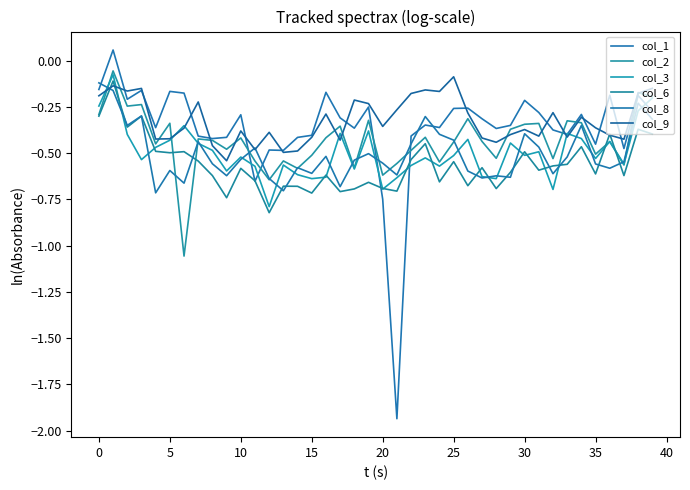

Reading left to right, list all the values displayed in this chart.

col_1: -0.2	0.1	-0.2	-0.2	-0.4	-0.2	-0.2	-0.4	-0.4	-0.4	-0.3	-0.7	-0.5	-0.5	-0.4	-0.4	-0.2	-0.3	-0.4	-0.3	-0.7	-1.9	-0.4	-0.3	-0.4	-0.3	-0.3	-0.3	-0.4	-0.3	-0.2	-0.3	-0.4	-0.4	-0.3	-0.5	-0.2	-0.5	-0.2	-0.3
col_2: -0.3	-0.1	-0.2	-0.2	-0.4	-0.3	-1.1	-0.4	-0.4	-0.5	-0.4	-0.5	-0.6	-0.5	-0.6	-0.5	-0.4	-0.4	-0.6	-0.3	-0.6	-0.6	-0.5	-0.4	-0.5	-0.4	-0.3	-0.4	-0.5	-0.4	-0.3	-0.3	-0.5	-0.3	-0.3	-0.5	-0.4	-0.6	-0.2	-0.2
col_3: -0.2	-0.1	-0.4	-0.5	-0.5	-0.4	-0.4	-0.4	-0.5	-0.6	-0.5	-0.6	-0.8	-0.6	-0.6	-0.6	-0.6	-0.4	-0.6	-0.4	-0.7	-0.6	-0.6	-0.5	-0.6	-0.5	-0.4	-0.6	-0.6	-0.4	-0.5	-0.5	-0.7	-0.4	-0.4	-0.5	-0.4	-0.6	-0.3	-0.2
col_6: -0.3	-0.1	-0.4	-0.3	-0.5	-0.5	-0.5	-0.5	-0.6	-0.7	-0.6	-0.6	-0.8	-0.7	-0.7	-0.7	-0.6	-0.7	-0.7	-0.7	-0.7	-0.7	-0.5	-0.4	-0.7	-0.5	-0.7	-0.6	-0.7	-0.6	-0.5	-0.6	-0.6	-0.6	-0.5	-0.6	-0.4	-0.6	-0.4	-0.4
col_8: -0.1	-0.2	-0.3	-0.3	-0.7	-0.6	-0.7	-0.4	-0.6	-0.6	-0.5	-0.5	-0.6	-0.7	-0.6	-0.6	-0.5	-0.7	-0.5	-0.5	-0.6	-0.6	-0.4	-0.3	-0.4	-0.4	-0.6	-0.6	-0.6	-0.6	-0.4	-0.5	-0.6	-0.5	-0.4	-0.6	-0.6	-0.5	-0.2	-0.3
col_9: -0.2	-0.1	-0.2	-0.1	-0.4	-0.4	-0.4	-0.2	-0.5	-0.5	-0.4	-0.5	-0.4	-0.5	-0.5	-0.4	-0.3	-0.4	-0.2	-0.2	-0.4	-0.3	-0.2	-0.2	-0.2	-0.1	-0.3	-0.4	-0.4	-0.4	-0.4	-0.4	-0.3	-0.4	-0.3	-0.4	-0.4	-0.4	-0.2	-0.1